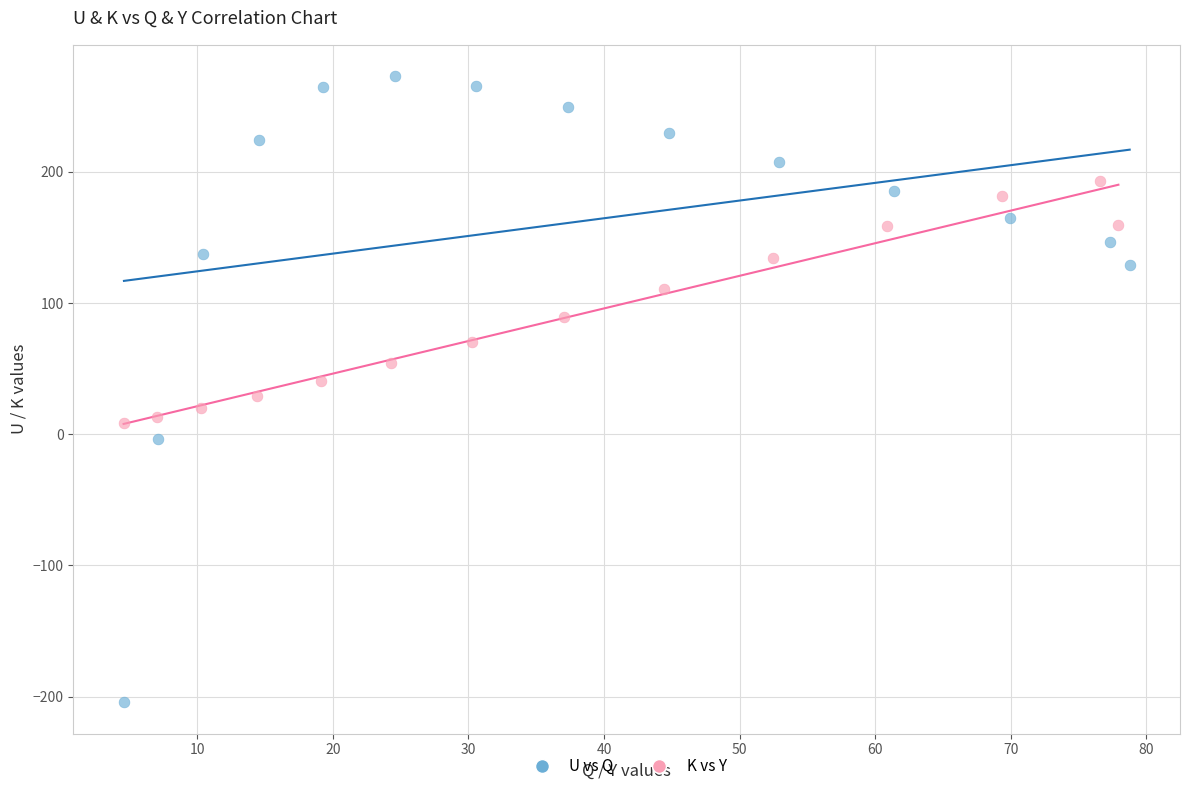

Which series reaches the minimum Y coordinate?

U vs Q